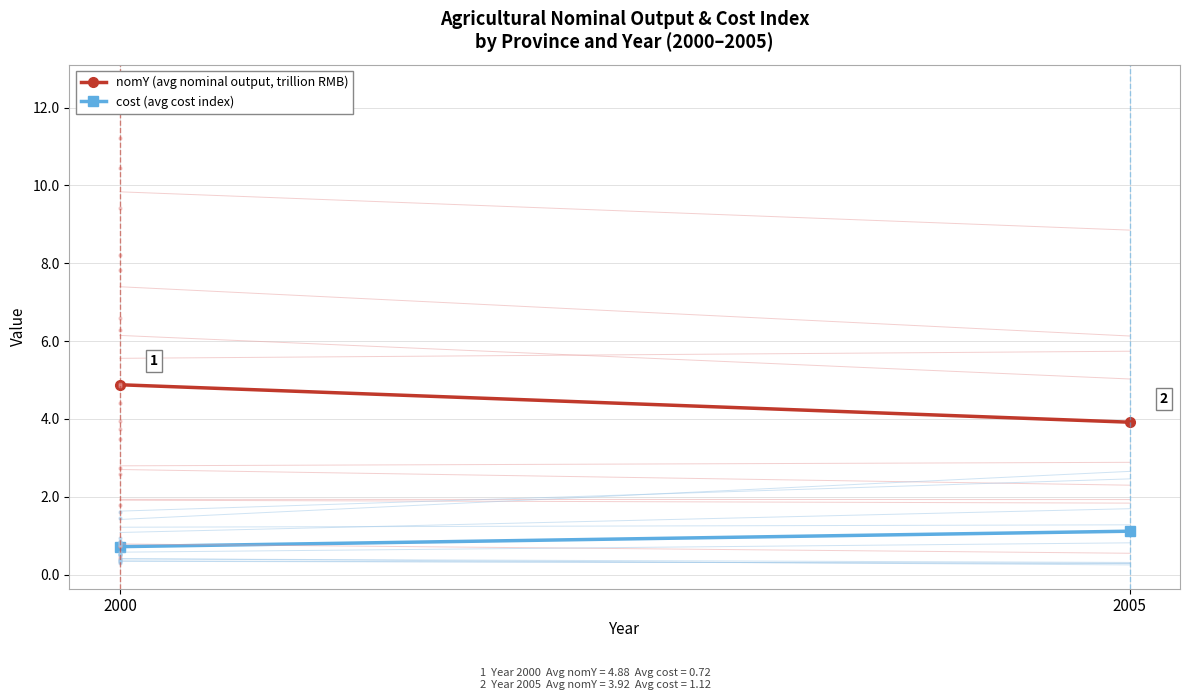

At which label does nomY (avg nominal output, trillion RMB) reach its minimum?

2005